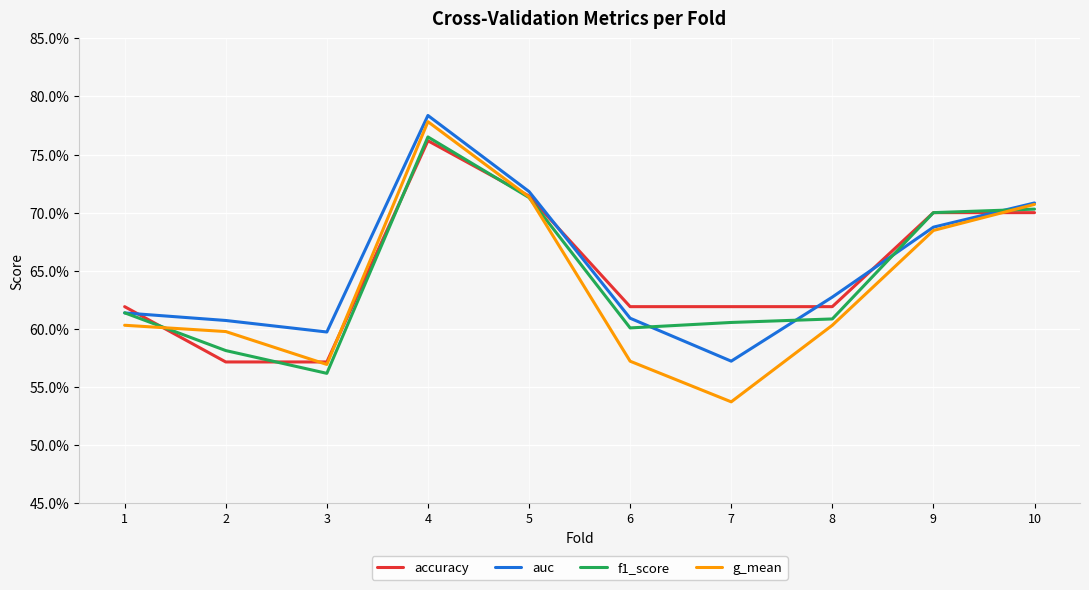

Is this an area chart (filled region under the line)?

No